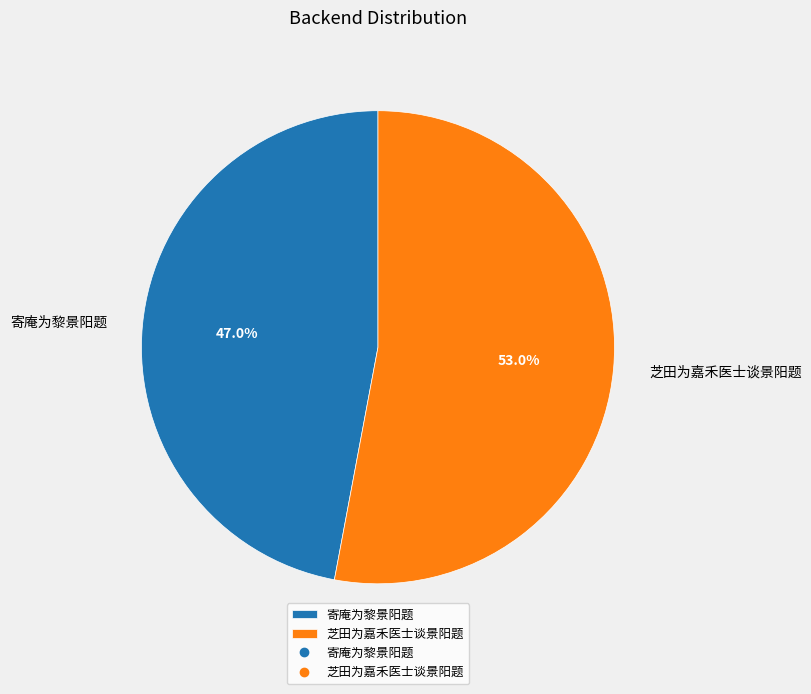

To the nearest percent, what percentage of the pie is 寄庵为黎景阳题?

47%